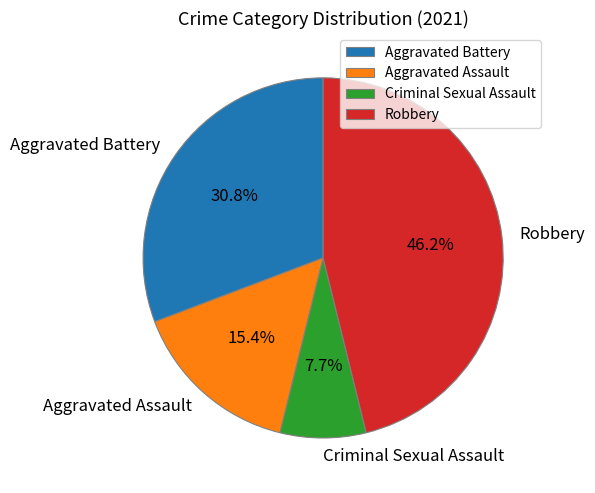

Approximately how many times larger is the value at Aggravated Battery compared to Aggravated Assault?

2.0